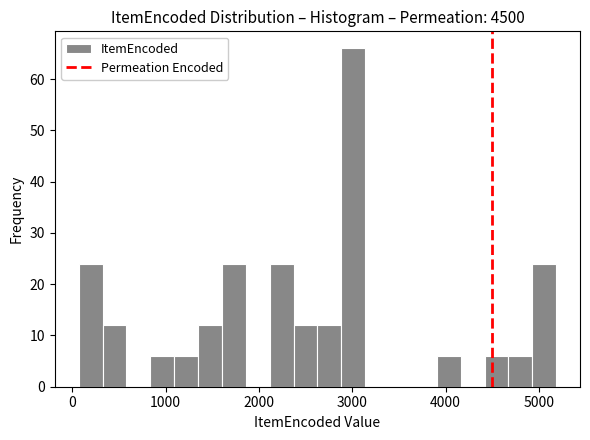

Read against the x-axis, roughly where is the centre of the tallest bar?

3000